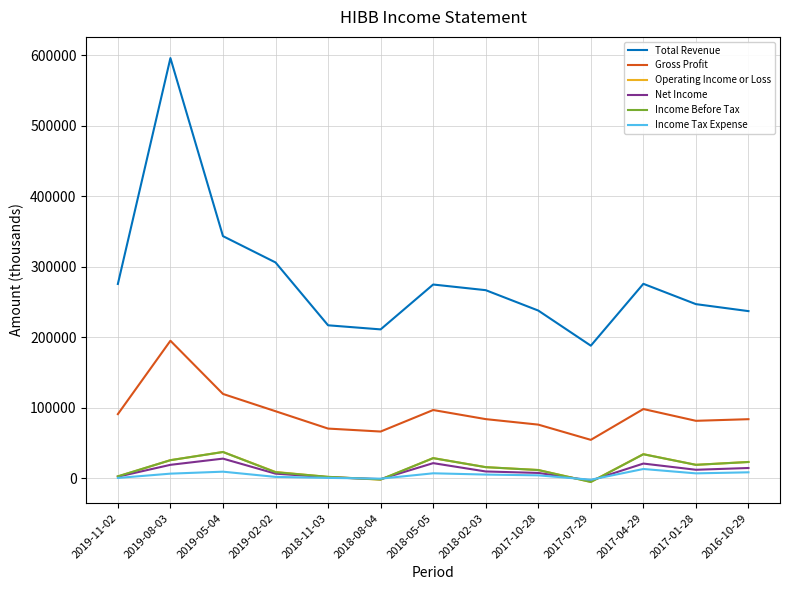

The value of Operating Income or Loss at 2018-05-05 is 28600. True or false?

True